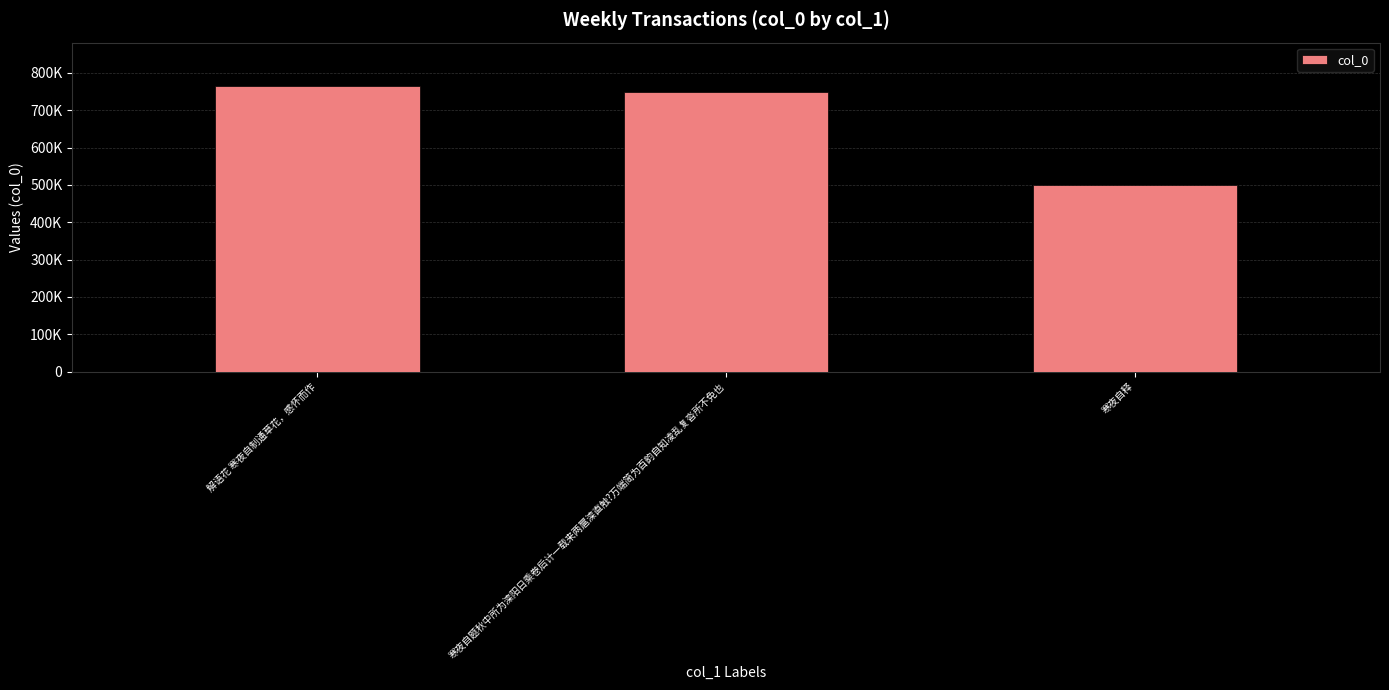

Are the bars horizontal?

No